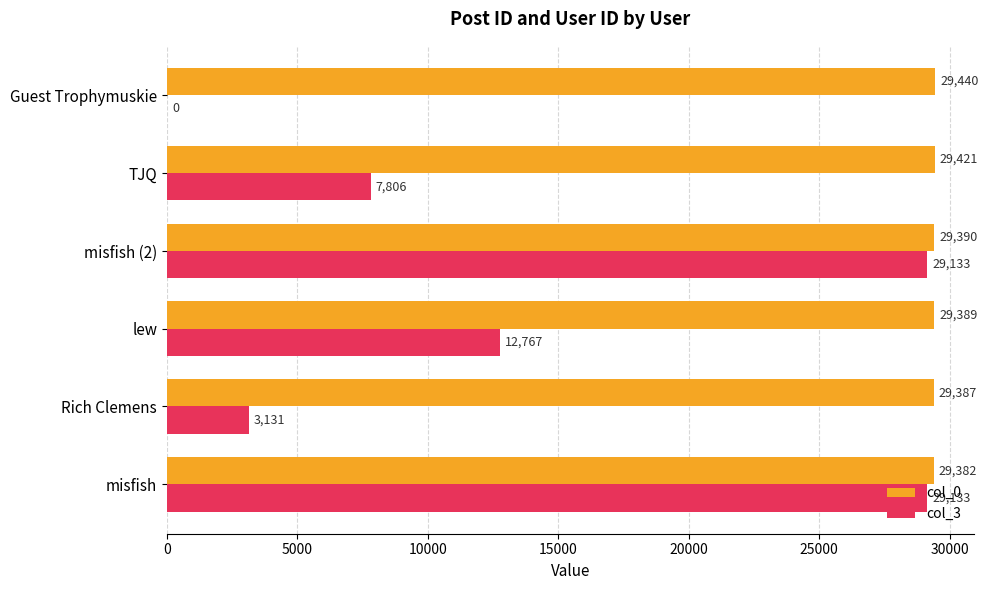

What is the sum of the col_3 values at misfish (2) and misfish?

58266